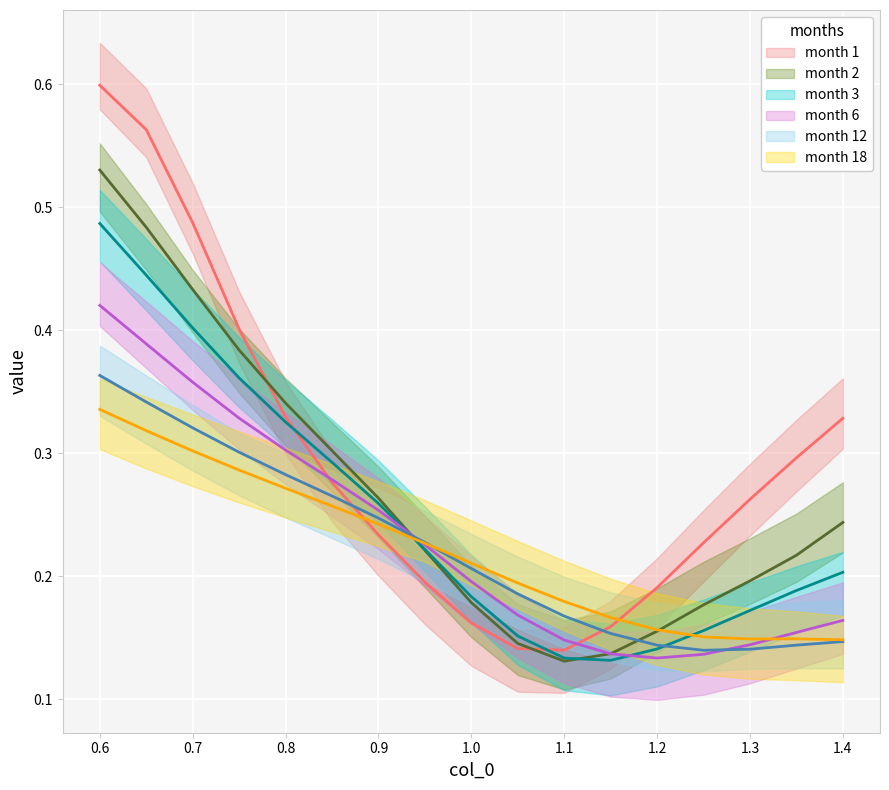

What is the average value of the 12 series?

0.2